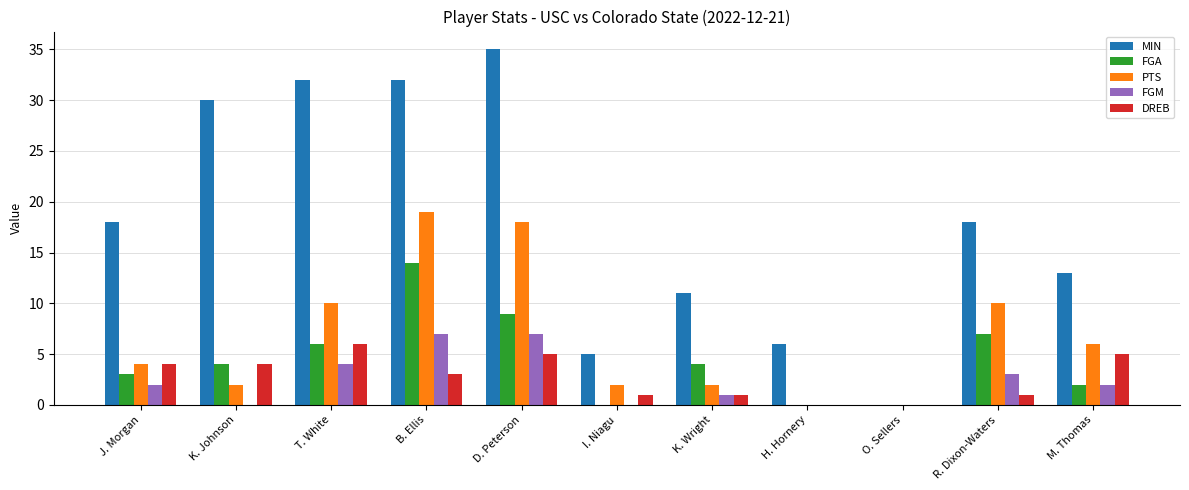

Are the bars grouped side by side (vs. stacked)?

Yes